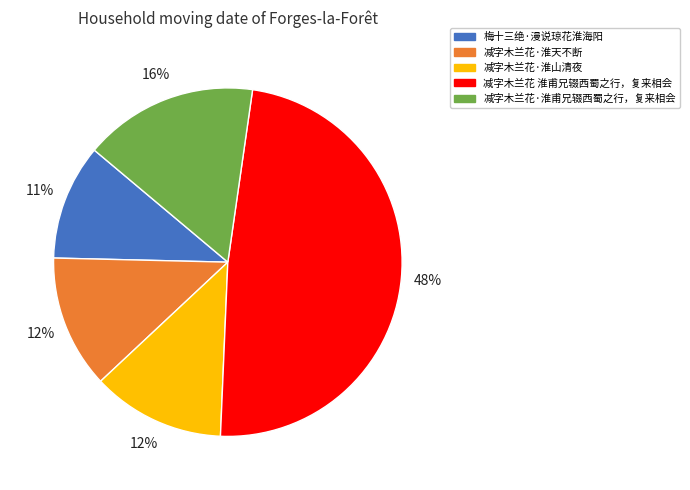

How many slices are in this pie chart?

5